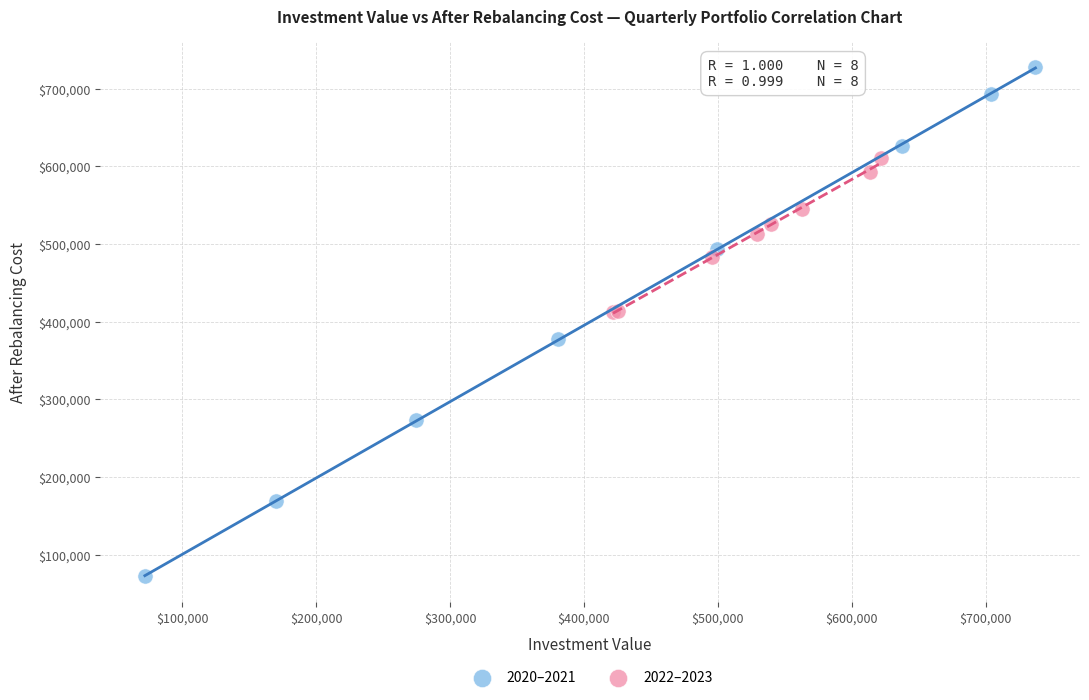

Which series has the widest spread of Y values?

2020–2021